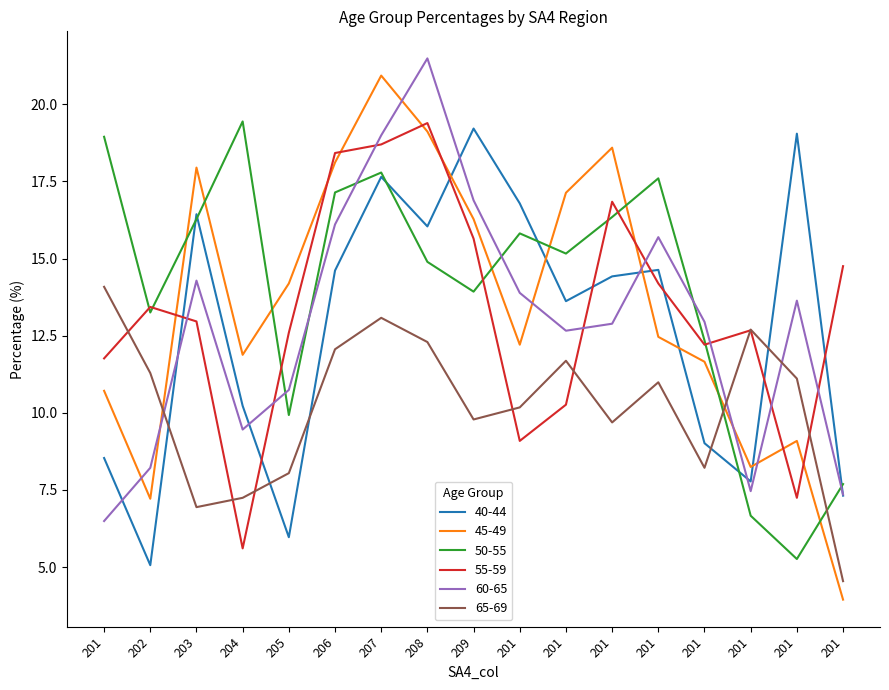

Reading left to right, what are all the values shown in this chart?

40-44: 201=8.5	202=5.1	203=16.4	204=10.2	205=6.0	206=14.6	207=17.6	208=16.0	209=19.2	201=16.8	201=13.6	201=14.4	201=14.6	201=9.0	201=7.8	201=19.0	201=7.3
45-49: 201=10.7	202=7.2	203=17.9	204=11.9	205=14.2	206=18.1	207=20.9	208=19.1	209=16.3	201=12.2	201=17.1	201=18.6	201=12.5	201=11.7	201=8.2	201=9.1	201=3.9
50-55: 201=18.9	202=13.3	203=16.3	204=19.4	205=9.9	206=17.1	207=17.8	208=14.9	209=13.9	201=15.8	201=15.2	201=16.3	201=17.6	201=12.3	201=6.7	201=5.3	201=7.7
55-59: 201=11.8	202=13.4	203=13.0	204=5.6	205=12.6	206=18.4	207=18.7	208=19.4	209=15.6	201=9.1	201=10.3	201=16.8	201=14.2	201=12.2	201=12.7	201=7.2	201=14.8
60-65: 201=6.5	202=8.2	203=14.3	204=9.5	205=10.7	206=16.1	207=19.0	208=21.5	209=16.9	201=13.9	201=12.7	201=12.9	201=15.7	201=12.9	201=7.5	201=13.6	201=7.4
65-69: 201=14.1	202=11.3	203=6.9	204=7.2	205=8.0	206=12.1	207=13.1	208=12.3	209=9.8	201=10.2	201=11.7	201=9.7	201=11.0	201=8.2	201=12.7	201=11.1	201=4.5